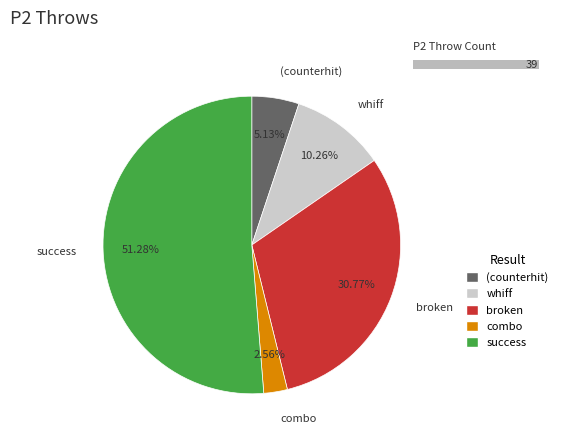

Does 8 represent more than half of the total?

No